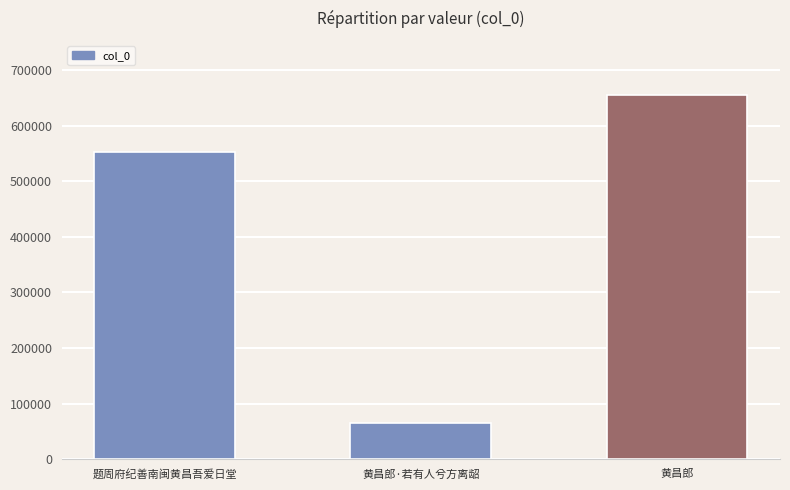

Where is the data nearest to the value 359771?

题周府纪善南闽黄昌吾爱日堂